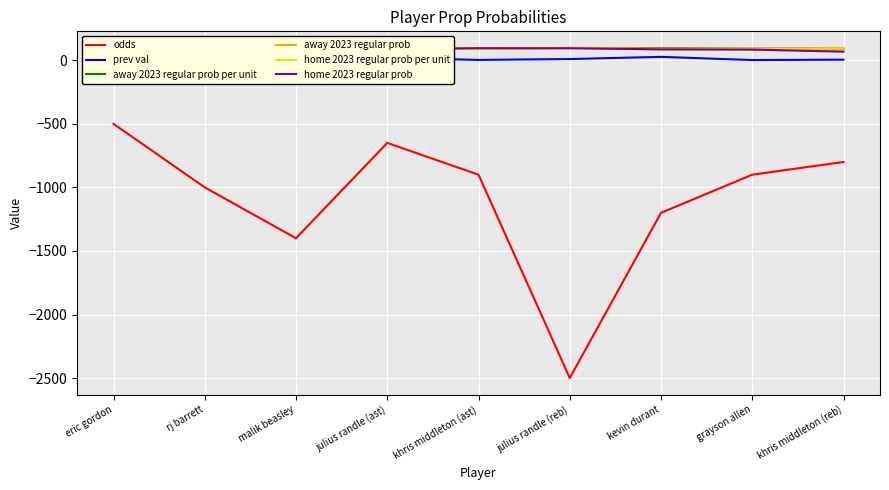

True or false: home 2023 regular prob per unit and odds intersect in this chart.

False